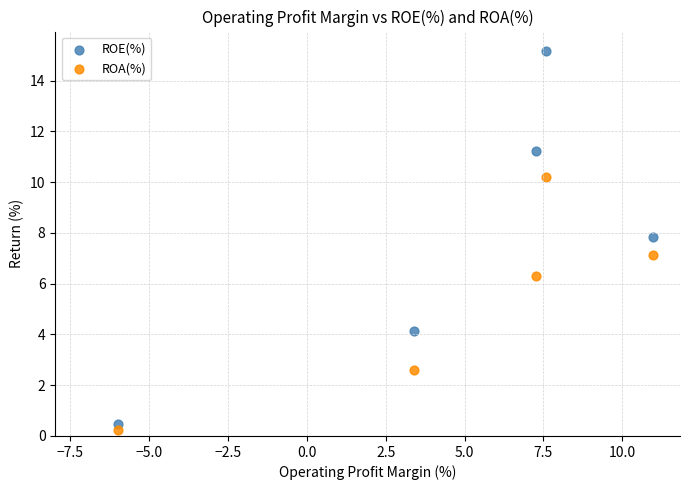

Across all data points, what is the range of X values (max minus min)?

16.9